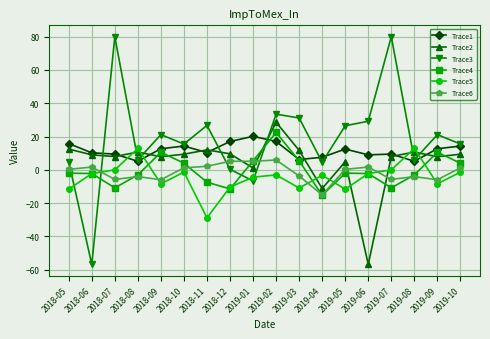

True or false: Trace6 and Trace1 cross at least once.

False